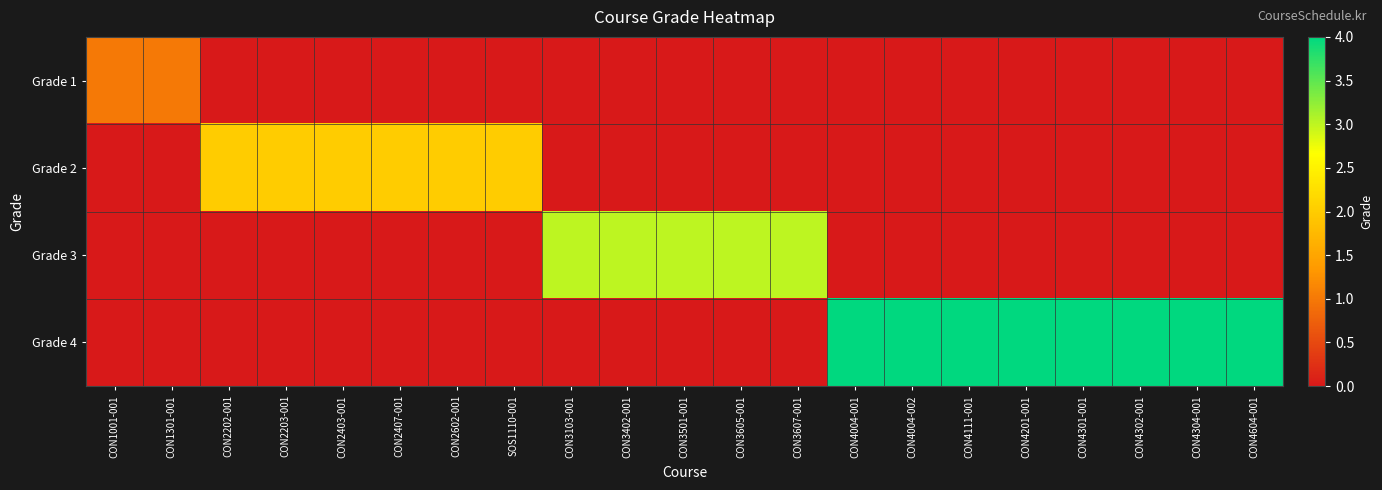

Which has a higher value, CON4201-001 or CON4302-001?

CON4201-001